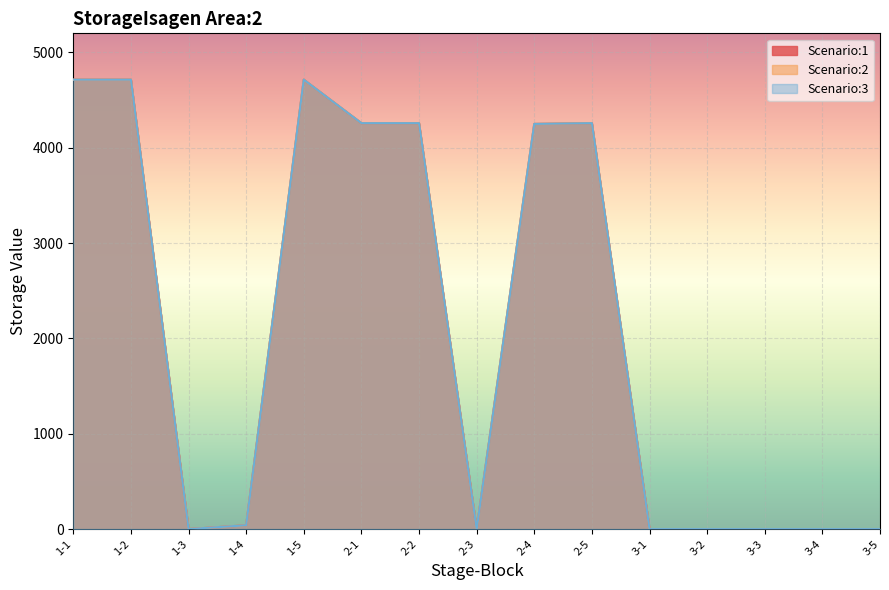

Reading left to right, extract all data points from this chart.

Scenario:1: 1-1=4714.0	1-2=4714.0	1-3=0.0	1-4=40.0	1-5=4714.0	2-1=4257.8	2-2=4257.8	2-3=0.0	2-4=4249.8	2-5=4257.8	3-1=0.0	3-2=0.0	3-3=0.0	3-4=0.0	3-5=0.0
Scenario:2: 1-1=4714.0	1-2=4714.0	1-3=0.0	1-4=40.0	1-5=4714.0	2-1=4257.8	2-2=4257.8	2-3=0.0	2-4=4249.8	2-5=4257.8	3-1=0.0	3-2=0.0	3-3=0.0	3-4=0.0	3-5=0.0
Scenario:3: 1-1=4714.0	1-2=4714.0	1-3=0.0	1-4=40.0	1-5=4714.0	2-1=4257.8	2-2=4257.8	2-3=0.0	2-4=4249.8	2-5=4257.8	3-1=0.0	3-2=0.0	3-3=0.0	3-4=0.0	3-5=0.0